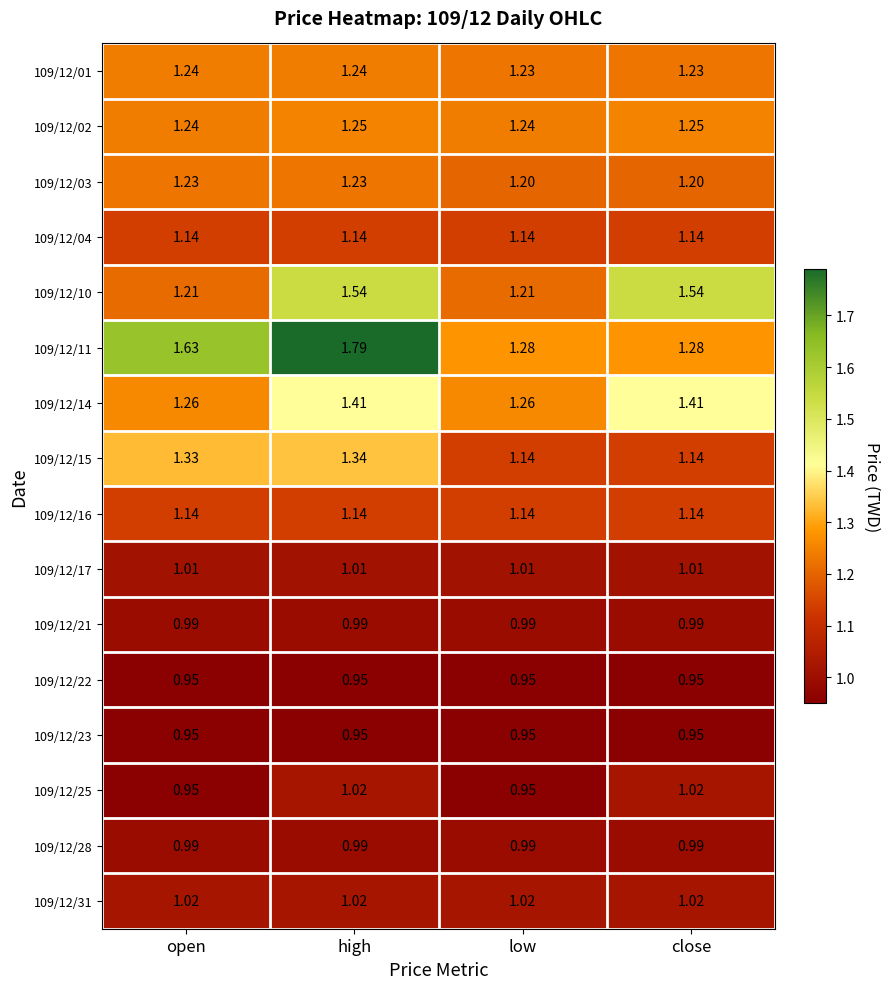

Is the value of 109/12/01 at high greater than the value of 109/12/15 at high?

No